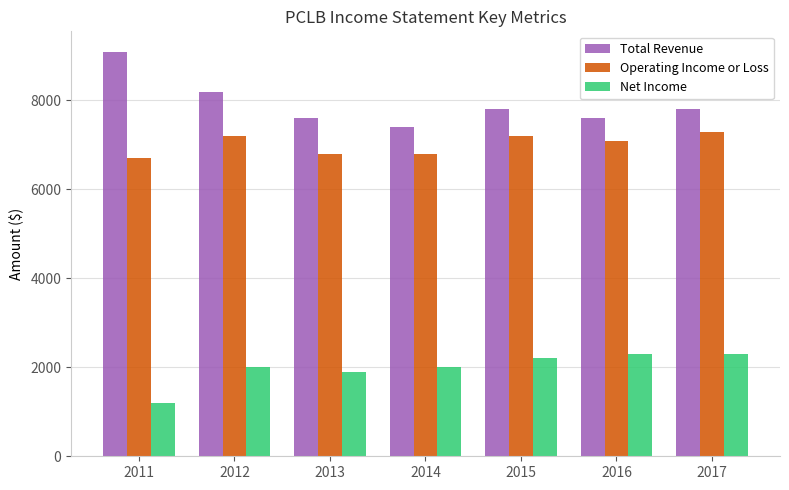

Reading left to right, what are all the values shown in this chart?

Total Revenue: 9100	8200	7600	7400	7800	7600	7800
Operating Income or Loss: 6700	7200	6800	6800	7200	7100	7300
Net Income: 1200	2000	1900	2000	2200	2300	2300